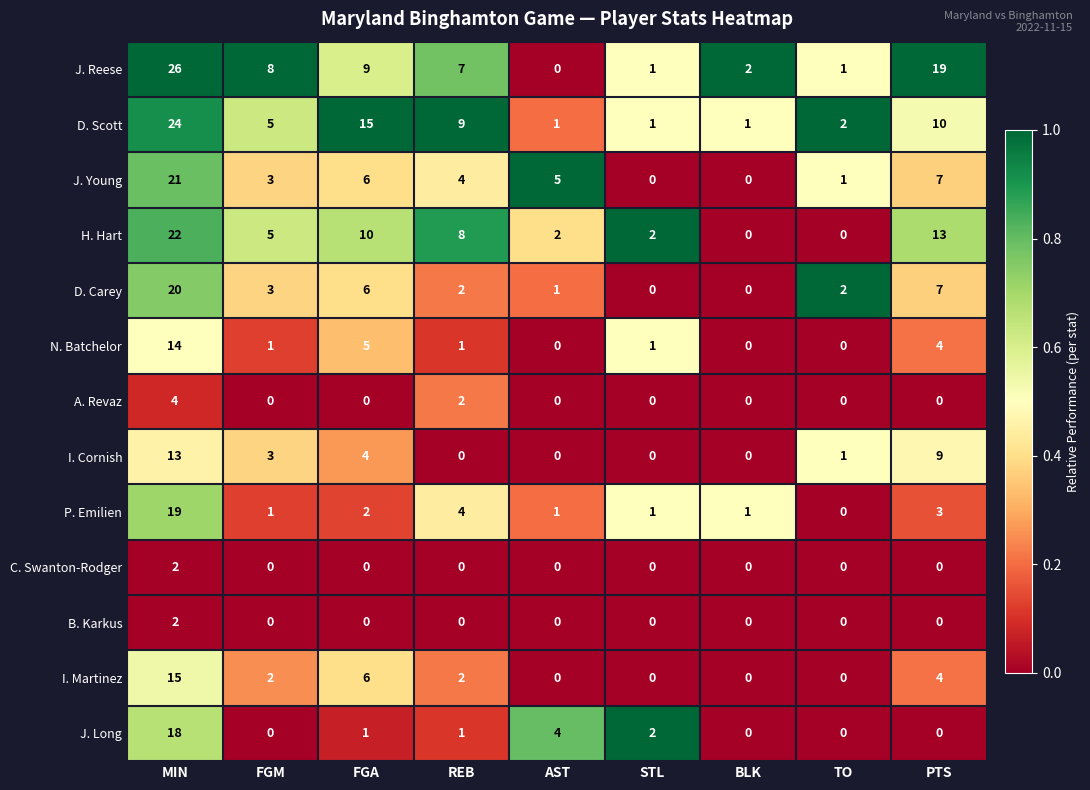

At which category is the sum across all series the highest?

MIN